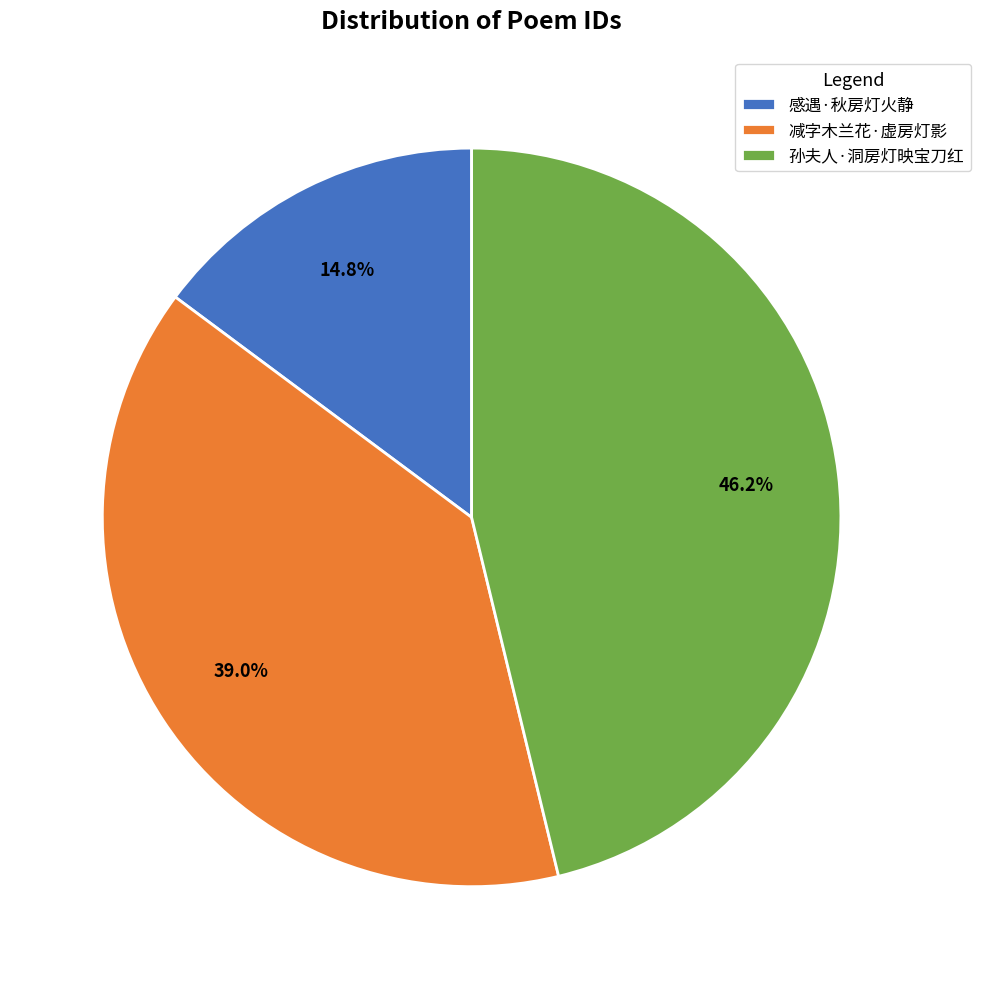

The 孙夫人·洞房灯映宝刀红 slice represents 46% of the pie. True or false?

True